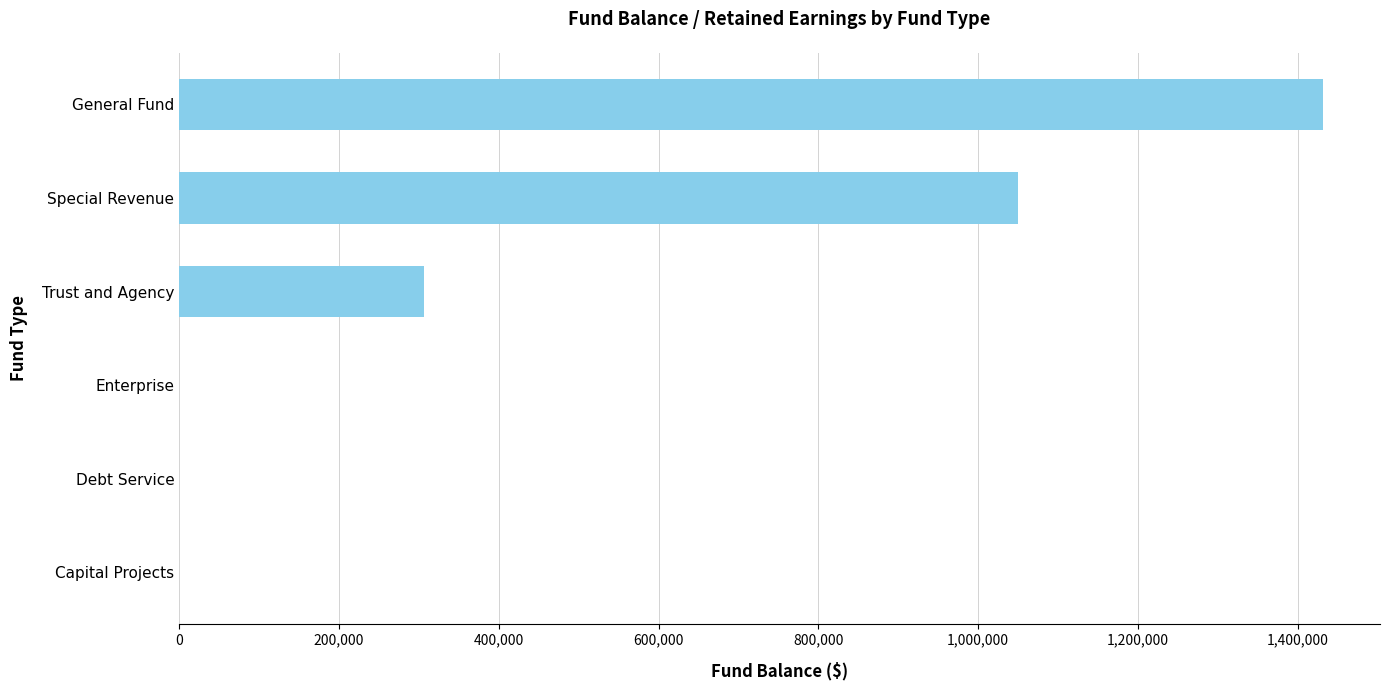

Reading bottom to top, list all the values displayed in this chart.

Capital Projects=0	Debt Service=0	Enterprise=0	Trust and Agency=306520	Special Revenue=1049592	General Fund=1431302